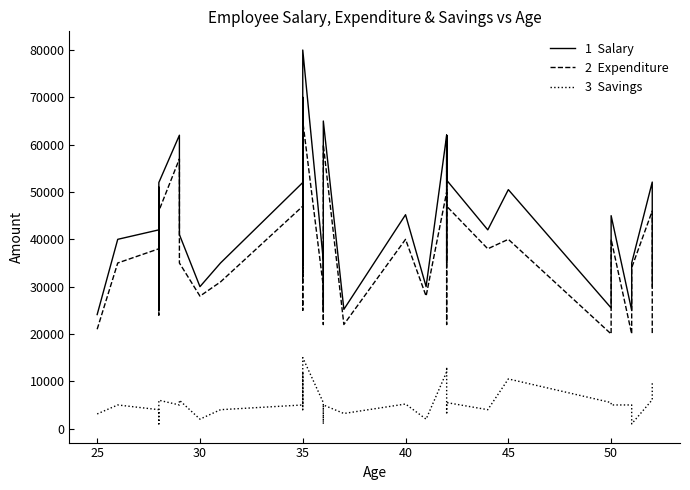

Reading left to right, list all the values displayed in this chart.

Salary: 24100	40000	42000	51000	25000	52000	62000	41000	30000	35000	52000	35000	70000	52000	36000	80000	35500	25000	51000	65000	25200	45200	30000	62000	35000	62000	52500	42000	50500	25500	45000	25000	35000	52100	30000
Expenditure: 21000	35000	38000	49000	24000	46000	57000	35000	28000	31000	47000	25000	58000	40000	32000	65000	30000	22000	50000	60000	22000	40000	28000	50000	22000	59000	47000	38000	40000	20000	40000	20000	34000	46000	20000
Savings: 3100	5000	4000	2000	1000	6000	5000	6000	2000	4000	5000	10000	12000	12000	4000	15000	5500	3000	1000	5000	3200	5200	2000	12000	13000	3000	5500	4000	10500	5500	5000	5000	1000	6100	10000